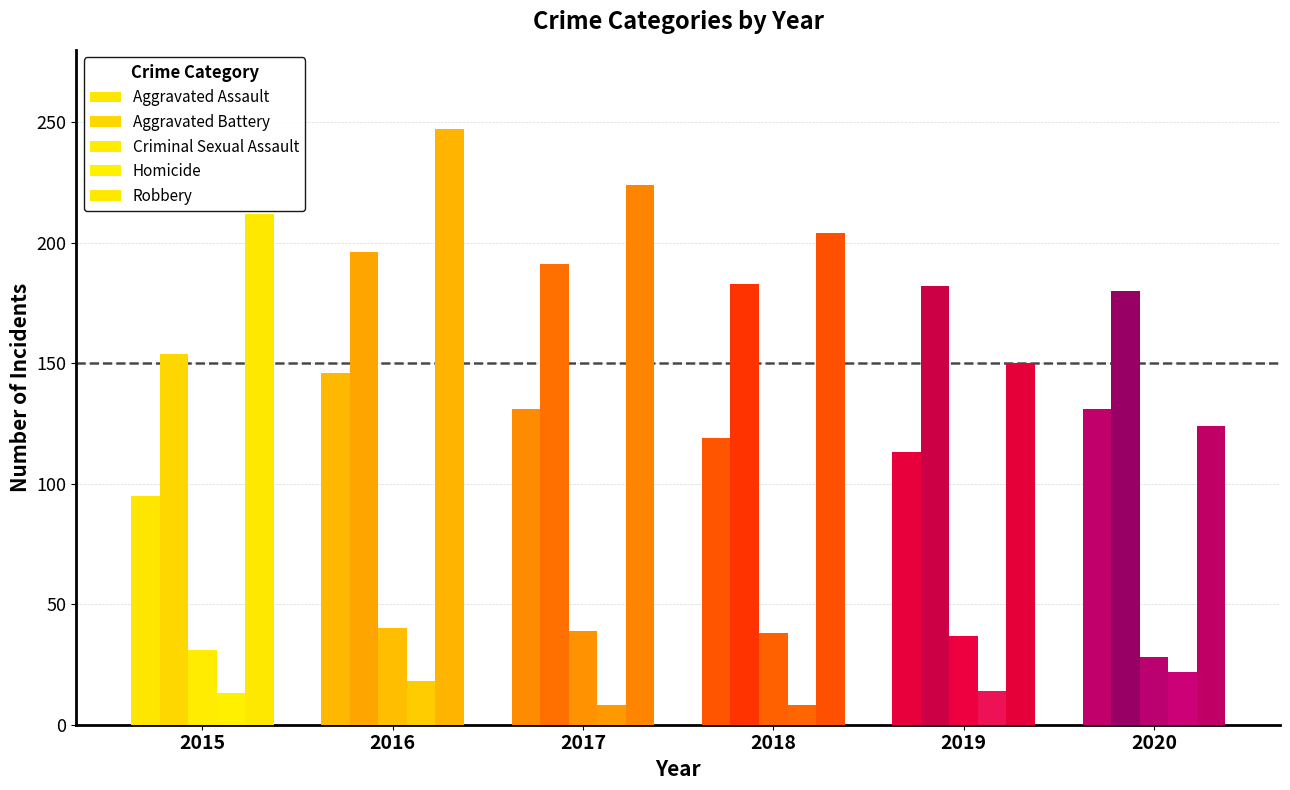

True or false: Criminal Sexual Assault has a value of 22 at 2015.

False